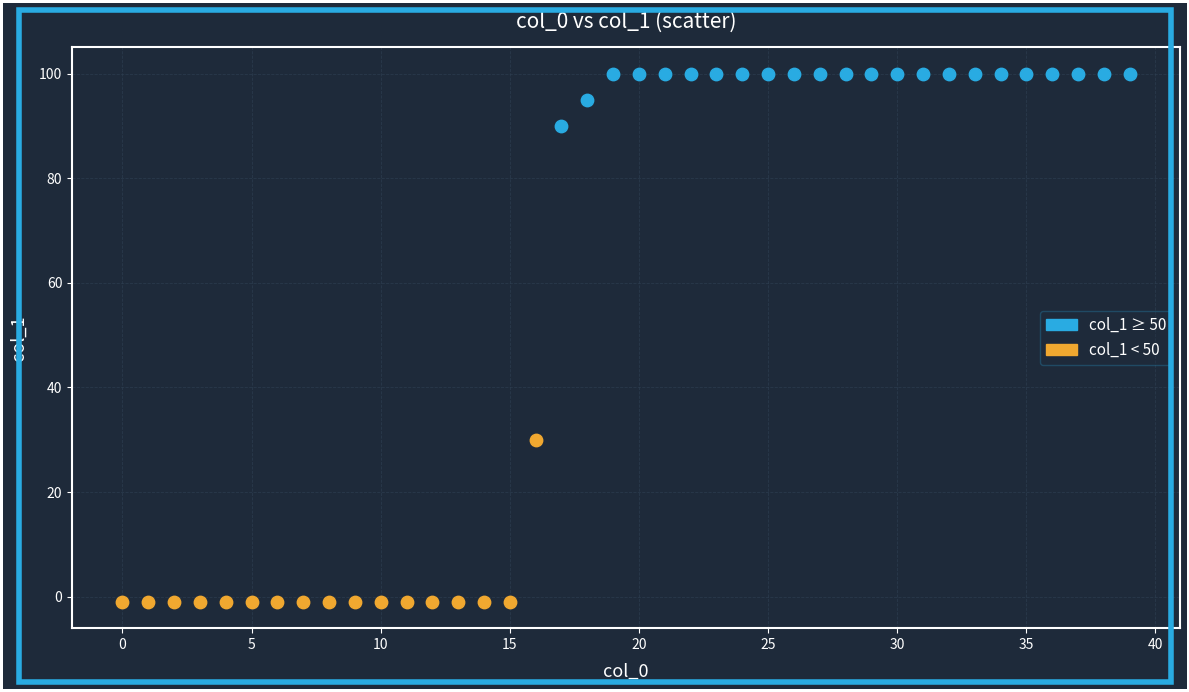

Which series contains the highest Y value?

col_1 ≥ 50